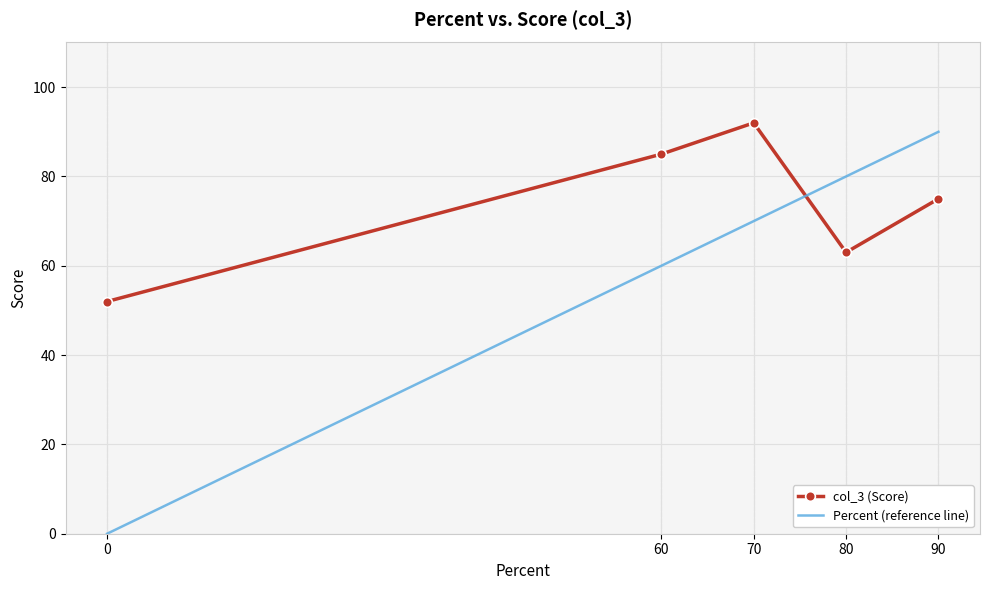

Which series has the largest range (max minus min)?

Percent (reference line)